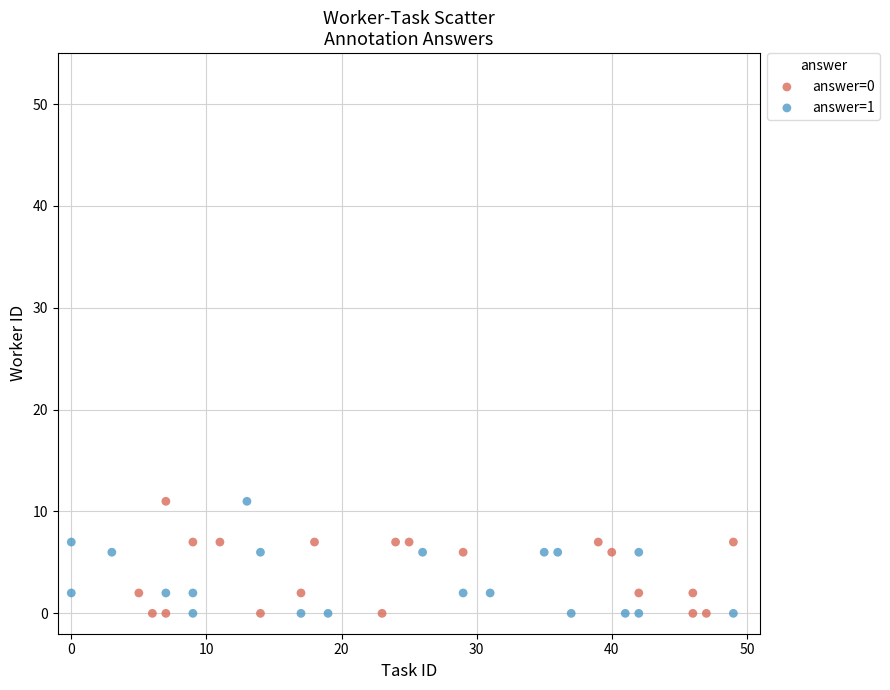

What are all the series names shown in the legend?

answer=0, answer=1